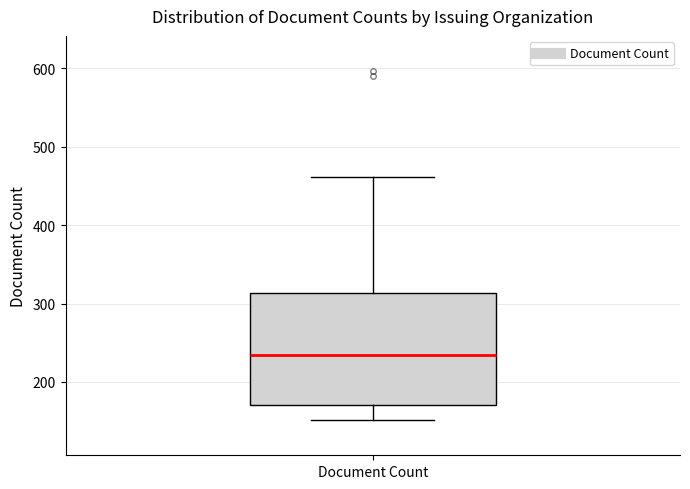

Transcribe this box plot: give where the median line is, the range the box spans, and where the two whiskers end, as read against the y-axis. The values are not printed on the chart, so give them approximately, as read against the axis.

median 230, box 170 to 310, whiskers 150 to 460